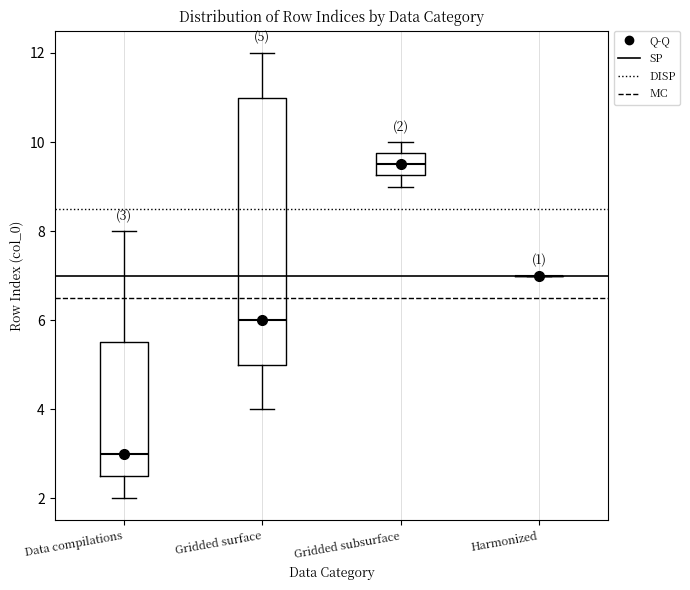

Which box is the tallest, from its lower edge to its upper edge?

Gridded surface